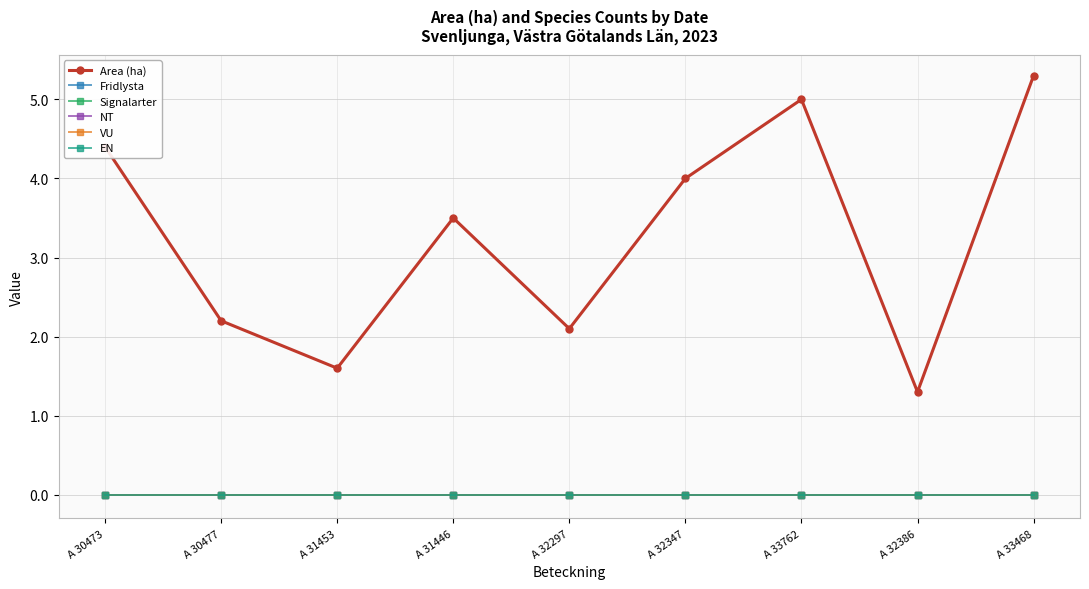

What position from the left is A 30477?

2